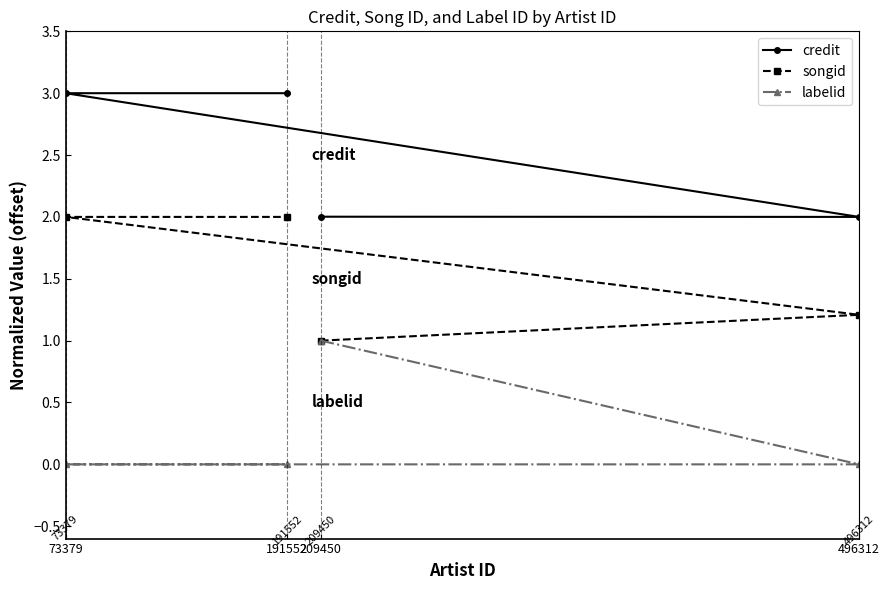

Reading left to right, list all the values displayed in this chart.

credit: 209450=2.0	496312=2.0	73379=3.0	191552=3.0
songid: 209450=1.0	496312=1.2	73379=2.0	191552=2.0
labelid: 209450=1.0	496312=0.0	73379=0.0	191552=0.0